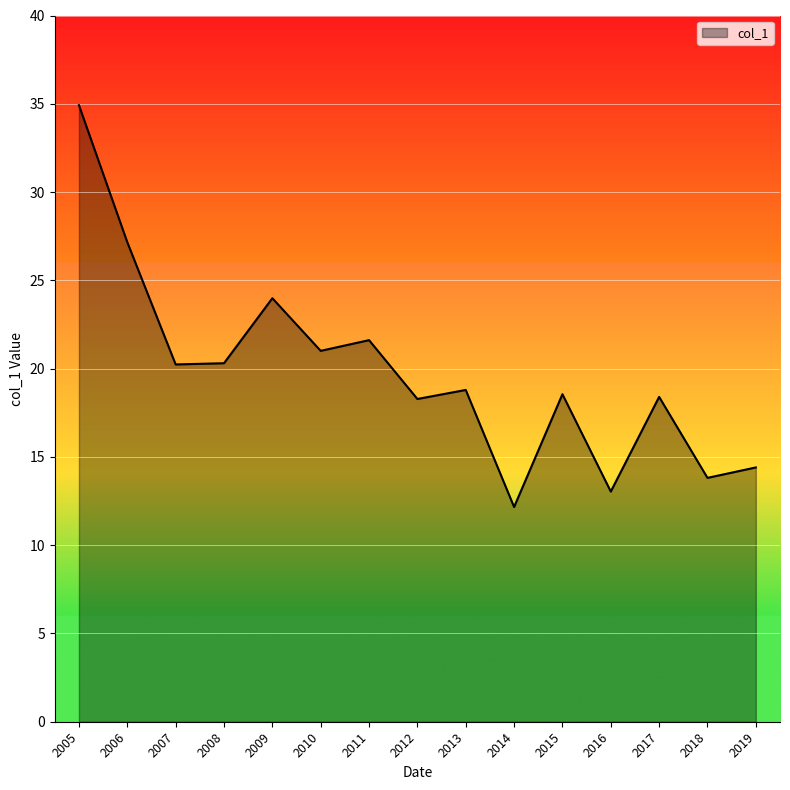

What value does the data have at 2008?

20.3